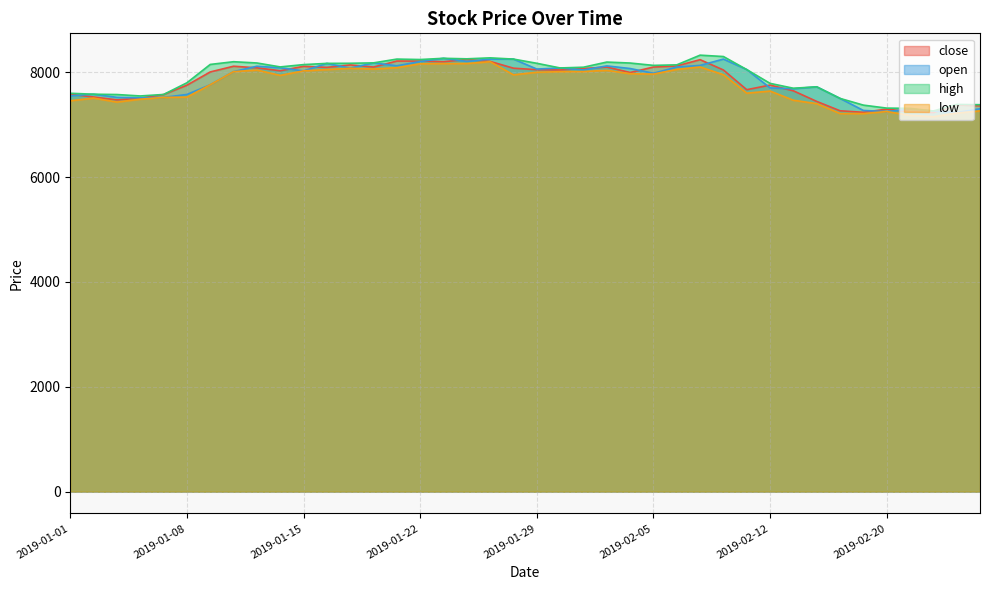

Reading left to right, what are all the values shown in this chart?

close: 7580.0	7527.0	7472.0	7504.5	7574.2	7752.0	8004.8	8113.6	8083.5	8027.1	8111.6	8092.0	8138.4	8098.4	8212.9	8212.4	8200.0	8242.6	8205.3	8076.3	8048.0	8042.2	8070.1	8098.9	7993.9	8098.0	8119.7	8239.0	8042.0	7666.4	7754.5	7644.8	7442.5	7264.2	7234.8	7295.1	7246.2	7230.5	7375.0	7359.8
open: 7550.0	7580.0	7520.3	7510.0	7520.1	7575.0	7761.0	8011.0	8113.6	8083.5	8025.0	8168.0	8077.0	8177.9	8122.5	8203.0	8265.0	8205.0	8250.0	8250.0	8059.9	8080.0	8042.2	8120.0	8070.0	7980.0	8098.0	8129.6	8250.0	8050.0	7700.1	7684.2	7721.2	7500.0	7270.0	7250.0	7295.1	7260.1	7231.0	7302.0
high: 7598.0	7580.0	7574.0	7546.6	7575.0	7798.0	8148.0	8200.0	8175.9	8100.6	8144.7	8168.0	8170.0	8177.9	8250.0	8241.7	8265.0	8255.0	8273.5	8250.0	8169.8	8080.9	8095.0	8193.2	8174.8	8130.0	8140.0	8325.0	8298.8	8050.0	7787.0	7693.9	7721.2	7500.0	7372.0	7315.0	7310.0	7260.2	7385.0	7380.0
low: 7455.1	7506.0	7430.0	7485.1	7520.1	7524.2	7761.0	8011.0	8041.0	7939.2	8025.0	8050.0	8075.0	8060.8	8086.0	8160.6	8164.3	8165.2	8200.0	7950.0	7999.0	8010.3	8012.1	8035.3	7971.4	7963.9	8053.1	8099.1	7952.0	7600.0	7640.0	7465.4	7400.0	7211.0	7210.5	7250.0	7176.2	7151.2	7220.0	7262.1